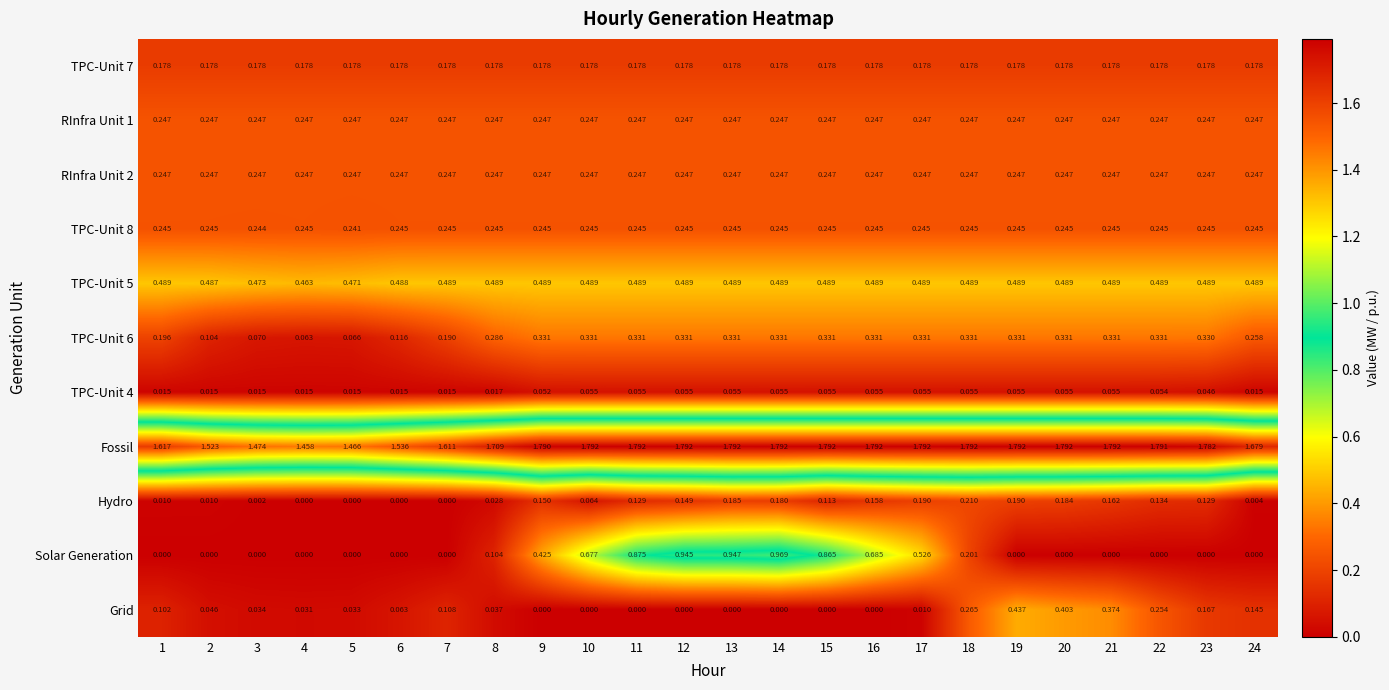

Which series has the largest total across all categories?

Fossil